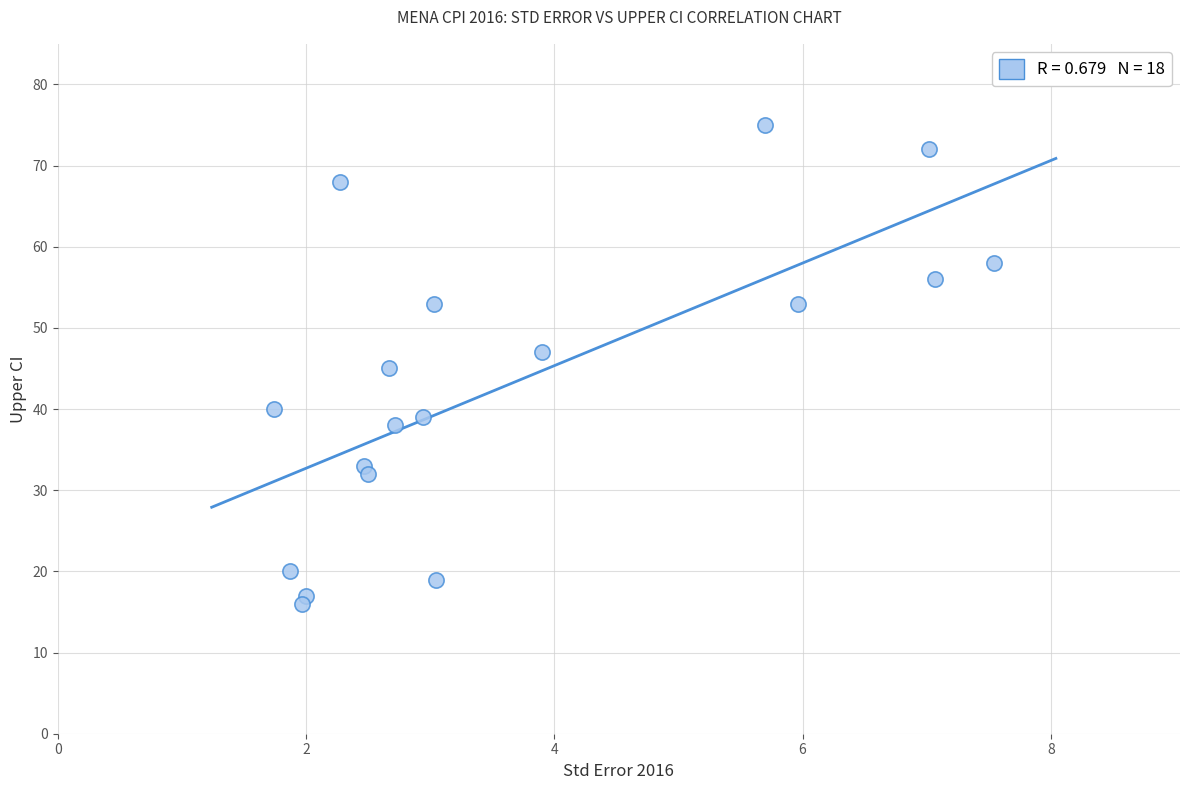

What is the range of Y values (max minus min)?

59